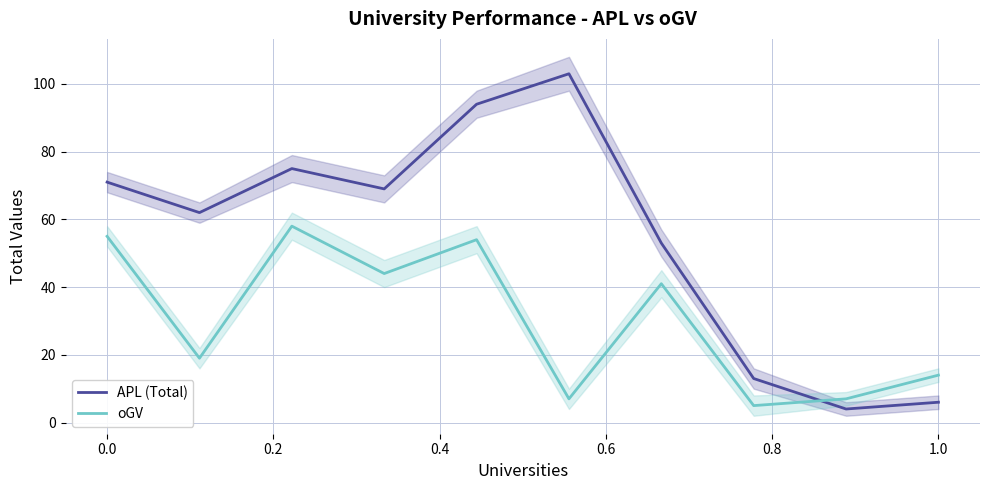

How many data points in oGV are above 41?

4